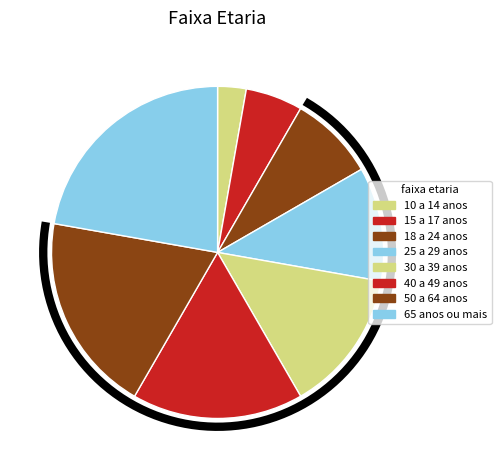

Is the sum of 18 a 24 anos and 50 a 64 anos greater than half?

No